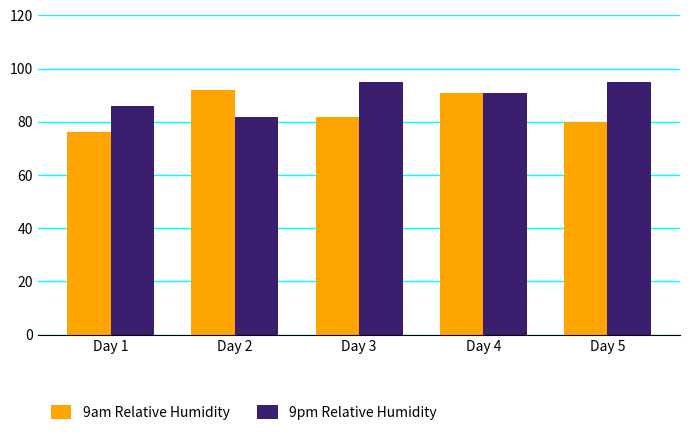

Are the bars horizontal?

No